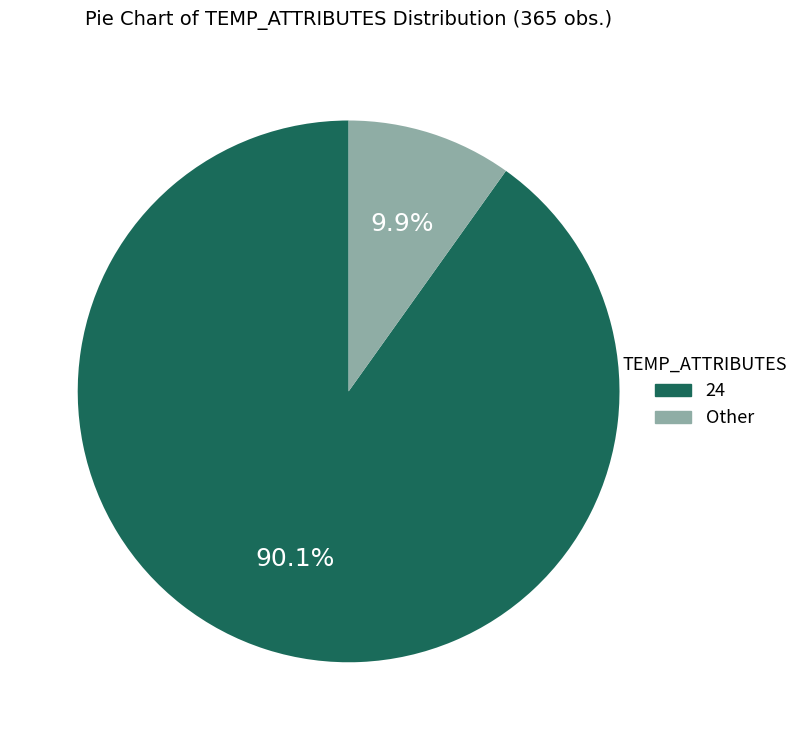

Does any single category account for the majority?

Yes